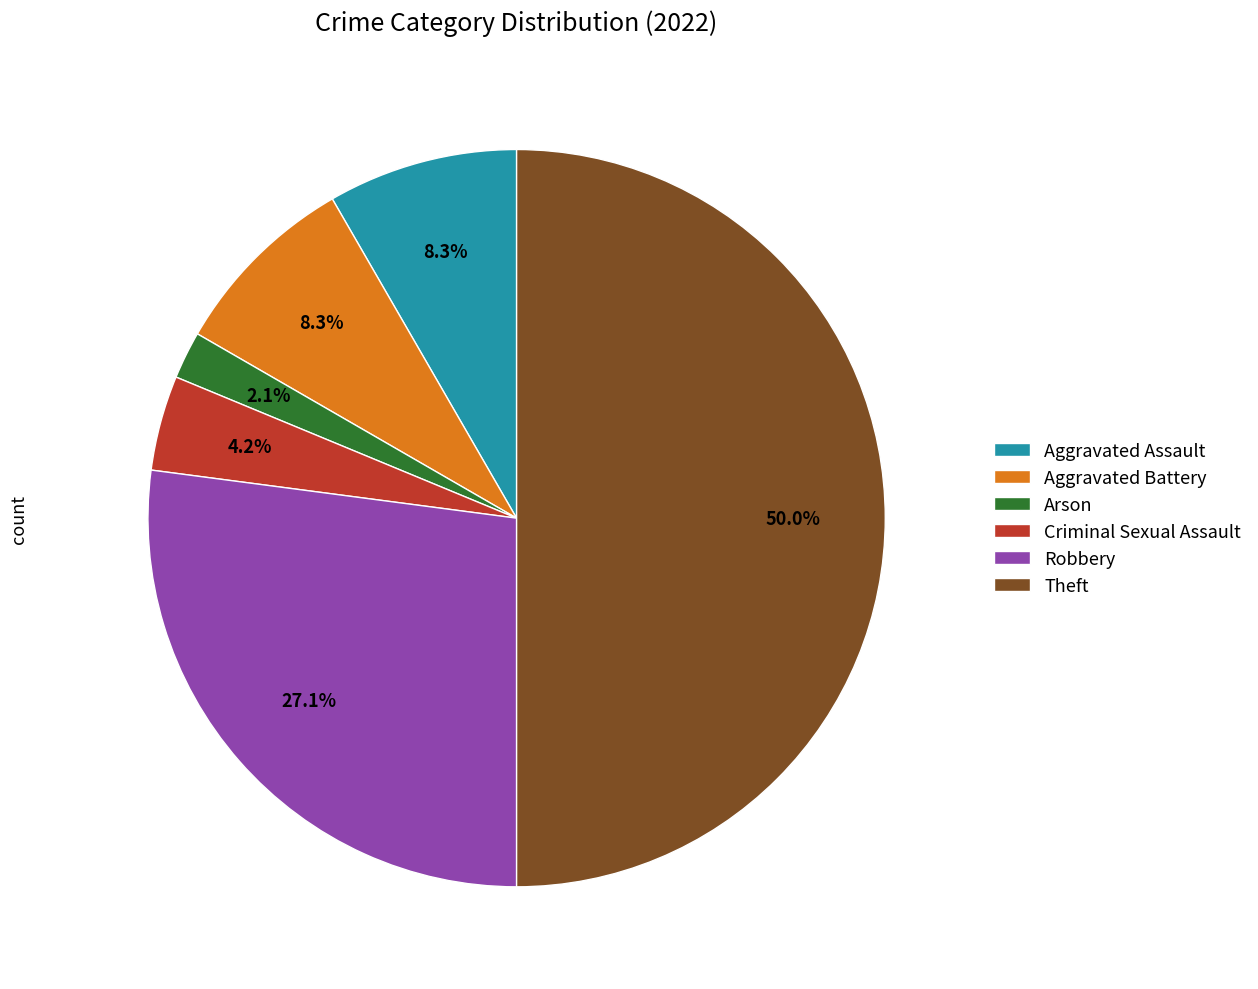

Does Aggravated Assault account for over 50% of the chart?

No